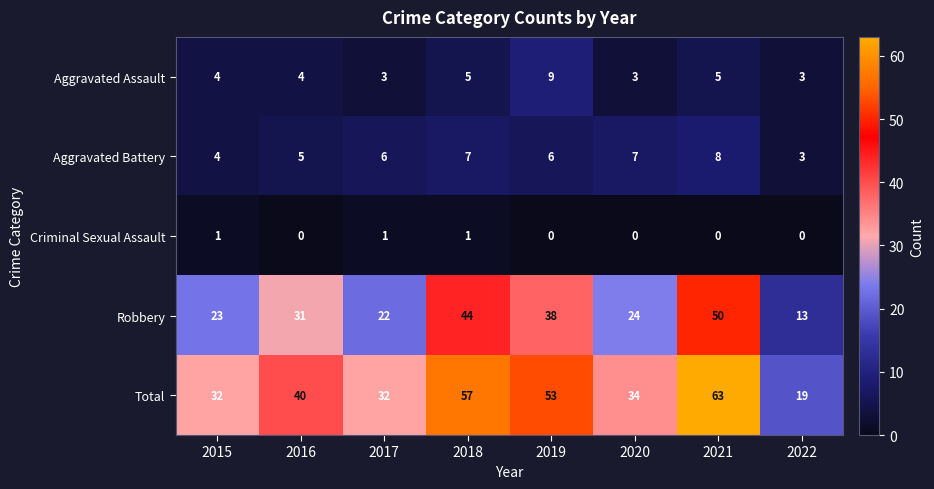

The value of Total at 2016 is 40. True or false?

True